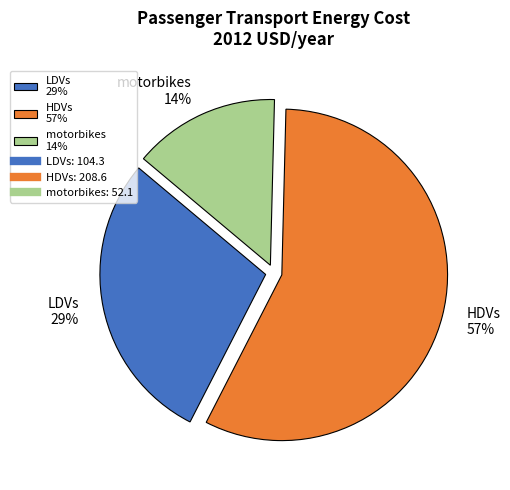

Which slice represents more than half of the pie?

HDVs